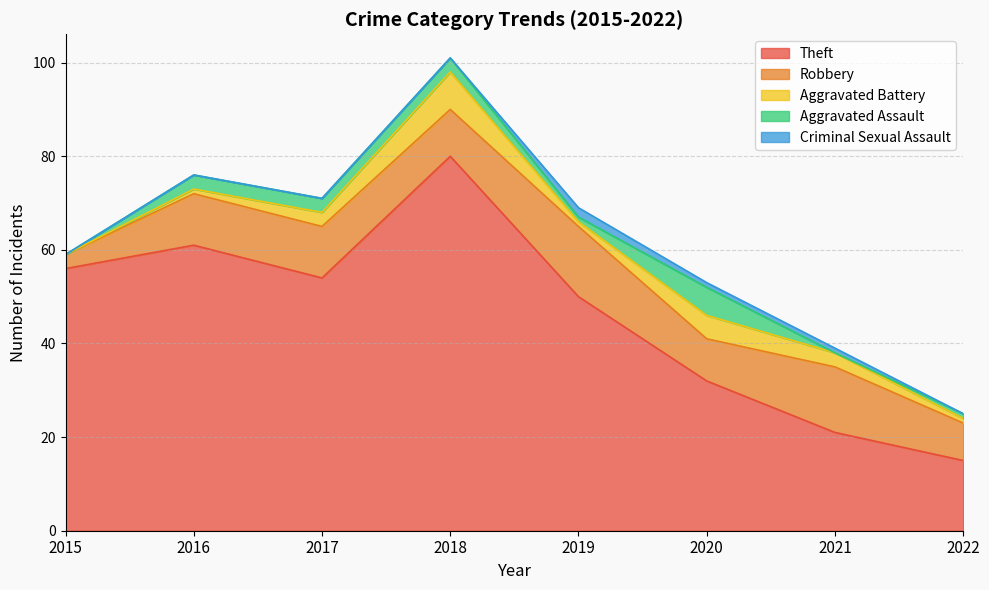

Is it true that Theft equals 74 at 2019?

False